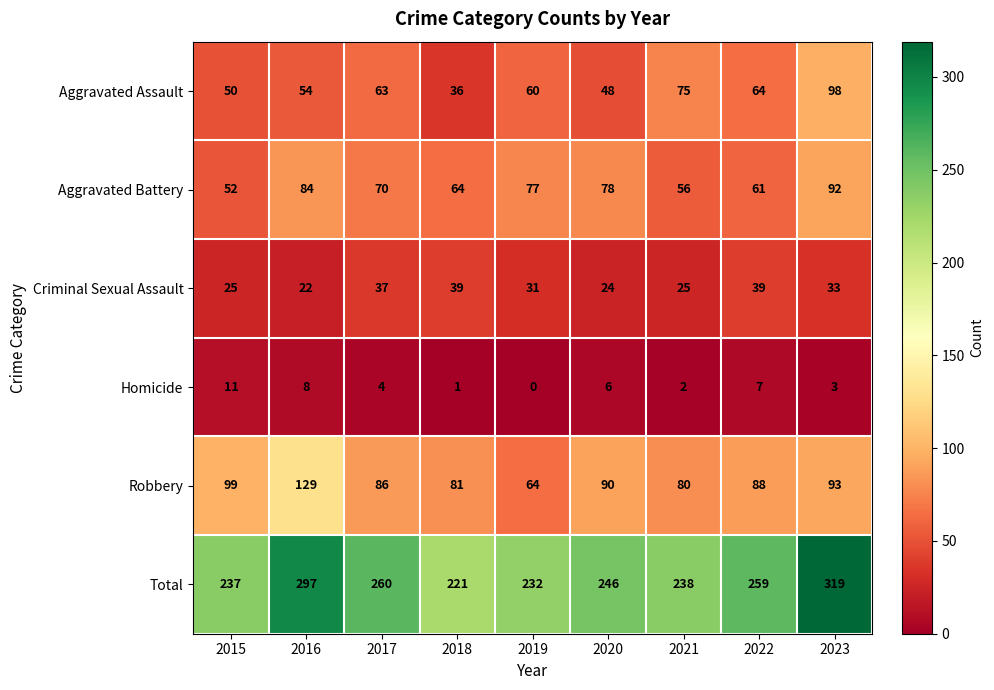

List the series in order of their peak value, lowest first.

Homicide, Criminal Sexual Assault, Aggravated Battery, Aggravated Assault, Robbery, Total